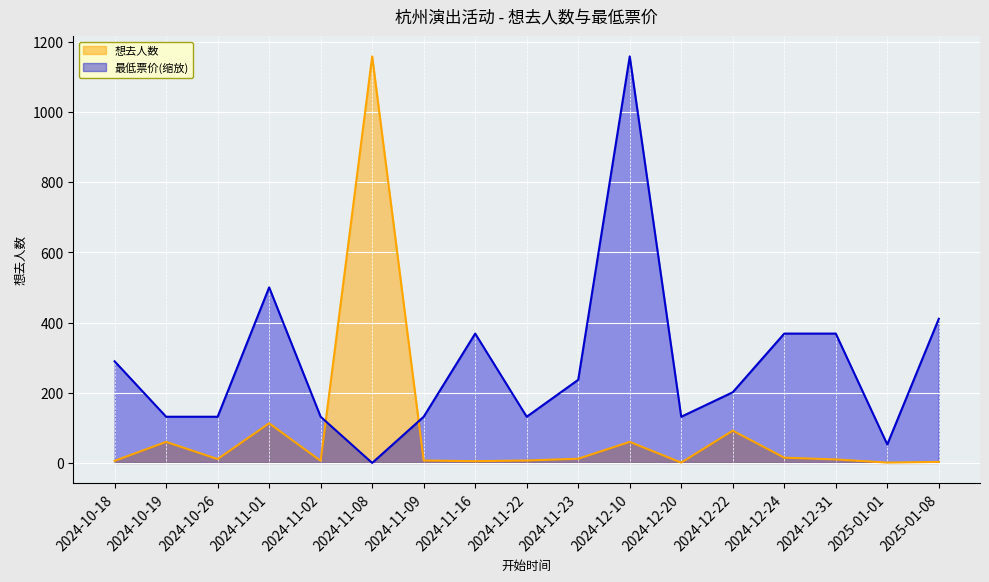

What is the average value of the 想去人数 series?

92.2